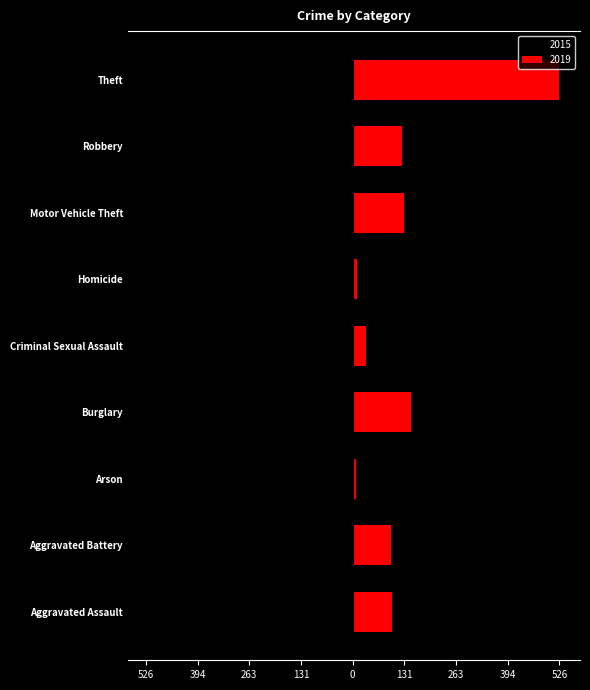

The value of 2015 at Aggravated Assault is -23. True or false?

False